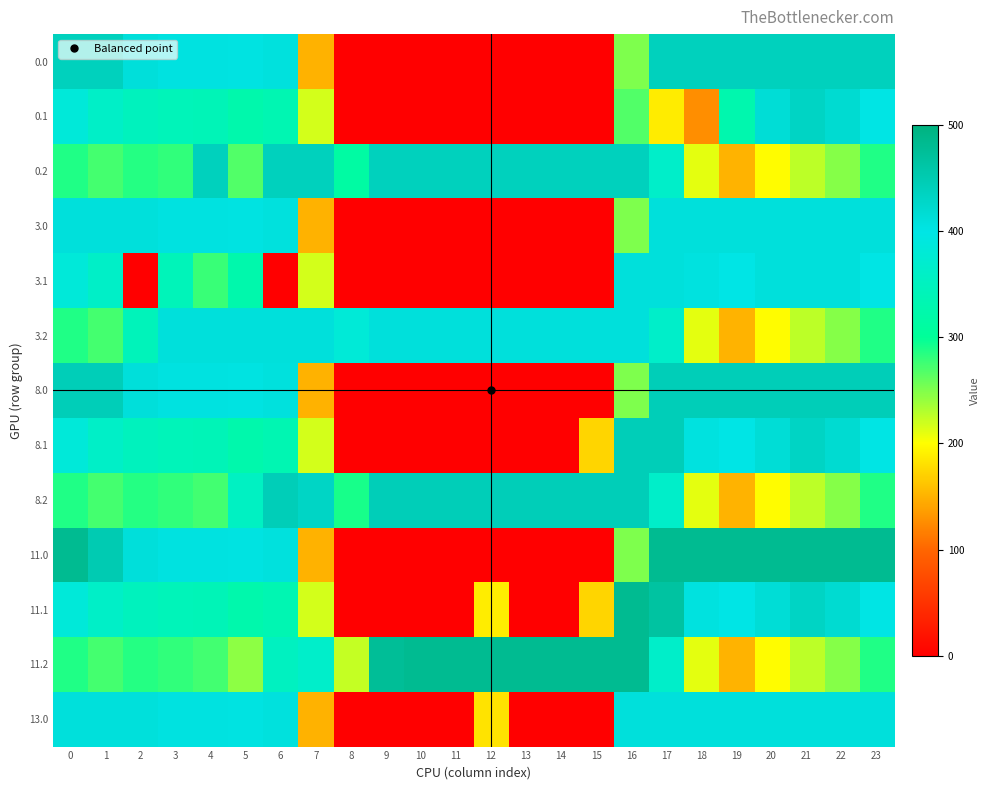

What is the total value across all series at 11?

1775.0